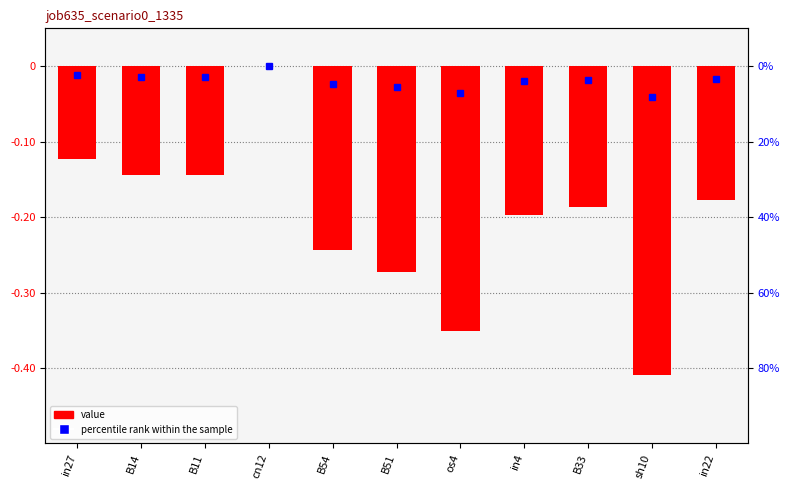

What is the sum of the values at in27 and os4?

-0.5